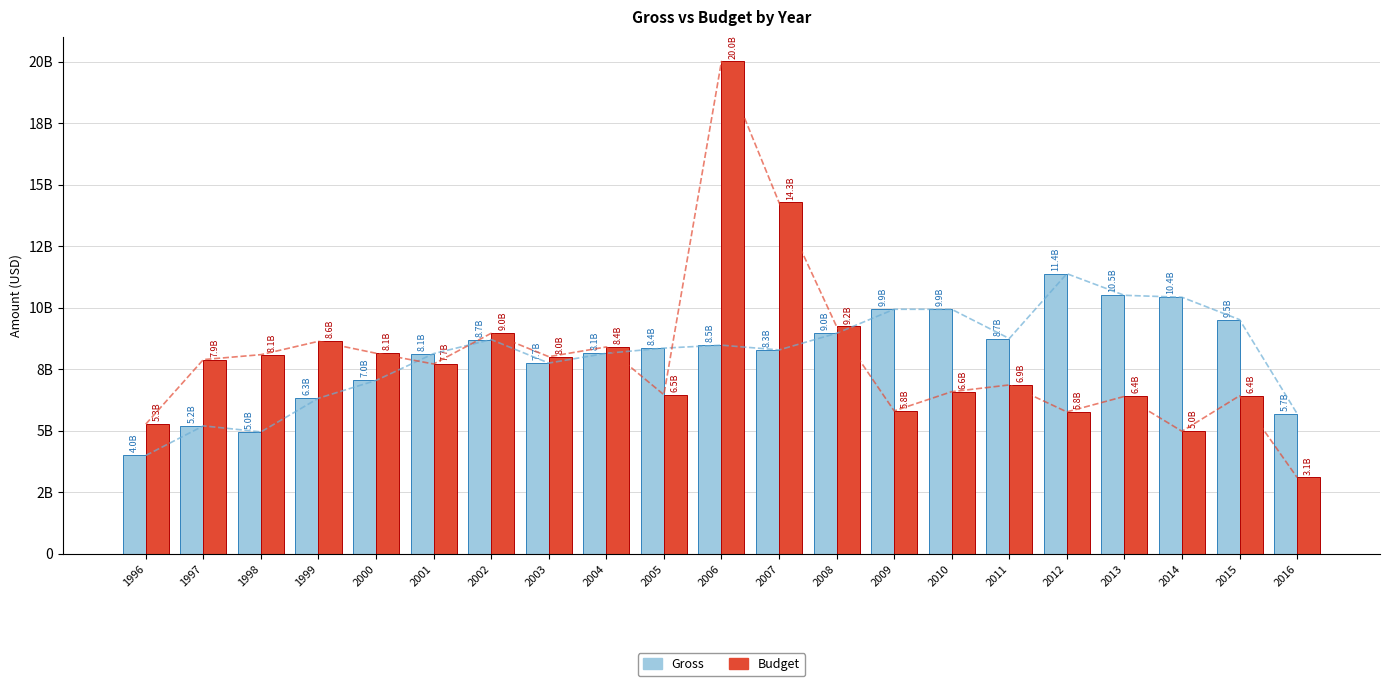

At how many categories does at least one series exceed 3442474797?

21